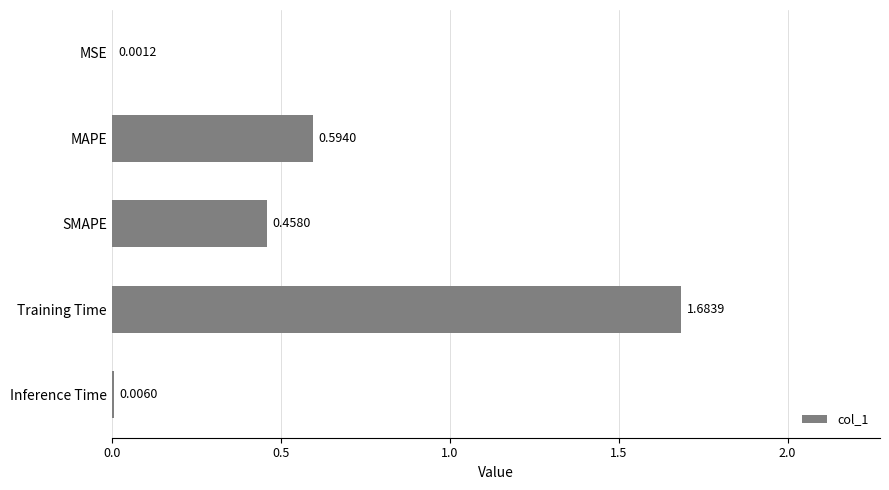

At which label is the value closest to 0?

MSE